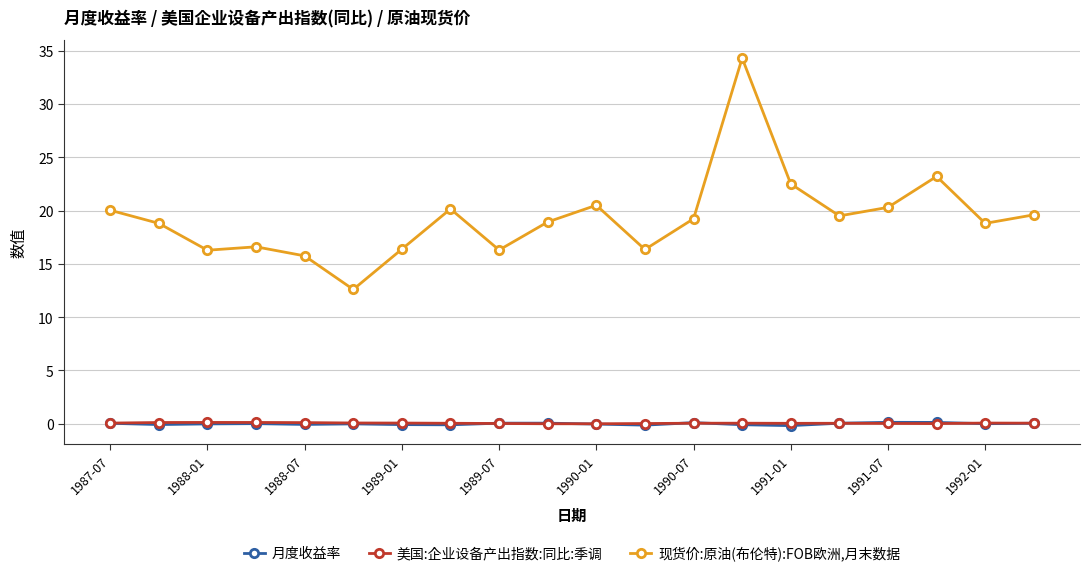

Which series has the largest total across all categories?

现货价:原油(布伦特):FOB欧洲,月末数据